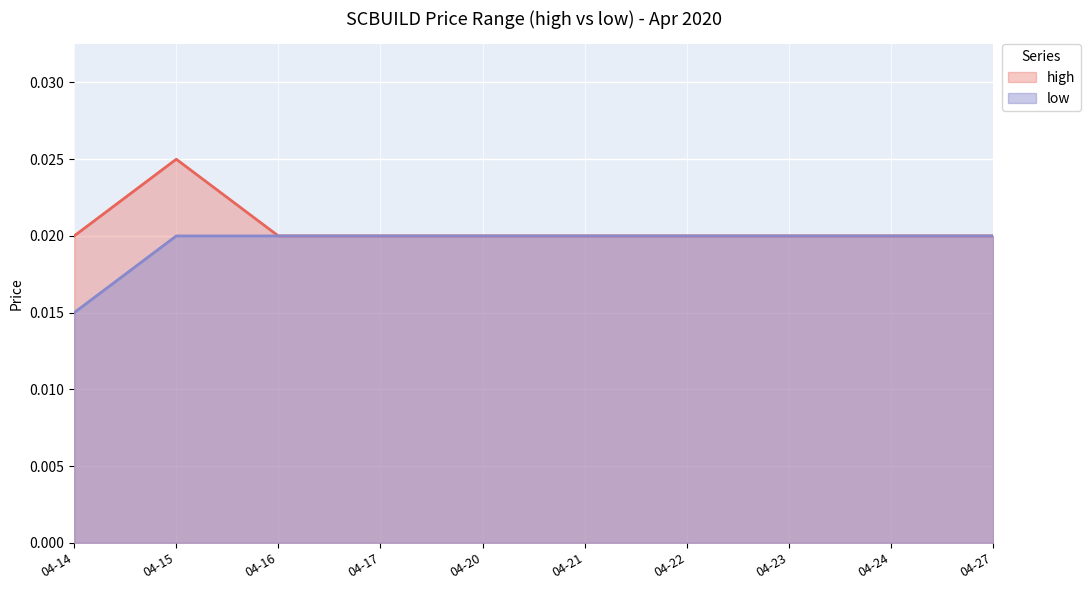

How many lines are shown in the chart?

2